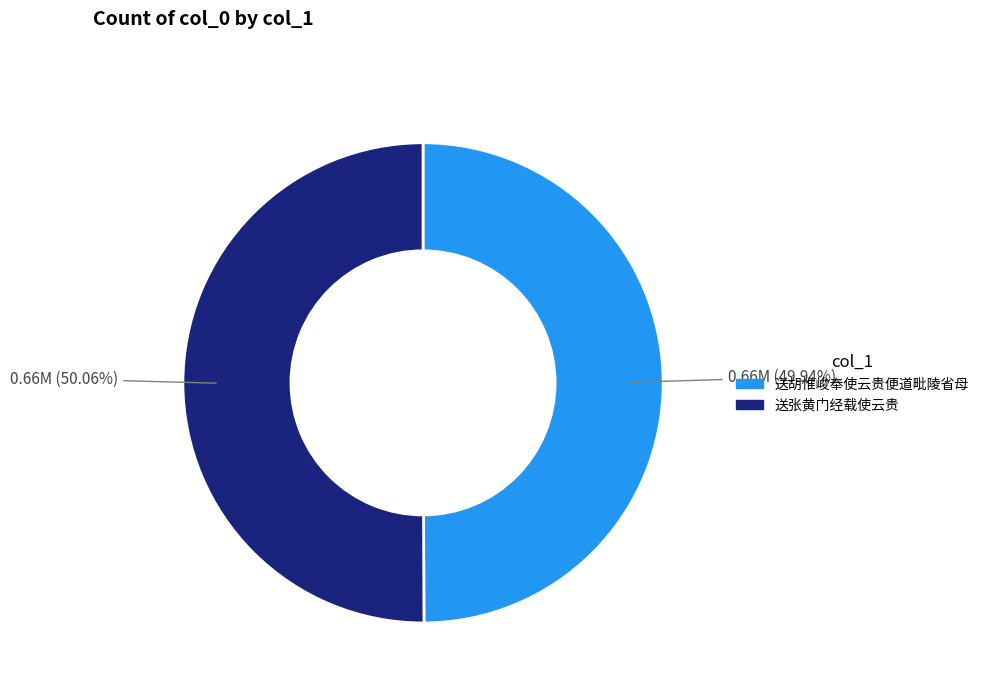

True or false: 送胡惟峻奉使云贵便道毗陵省母 accounts for 57% of the total.

False